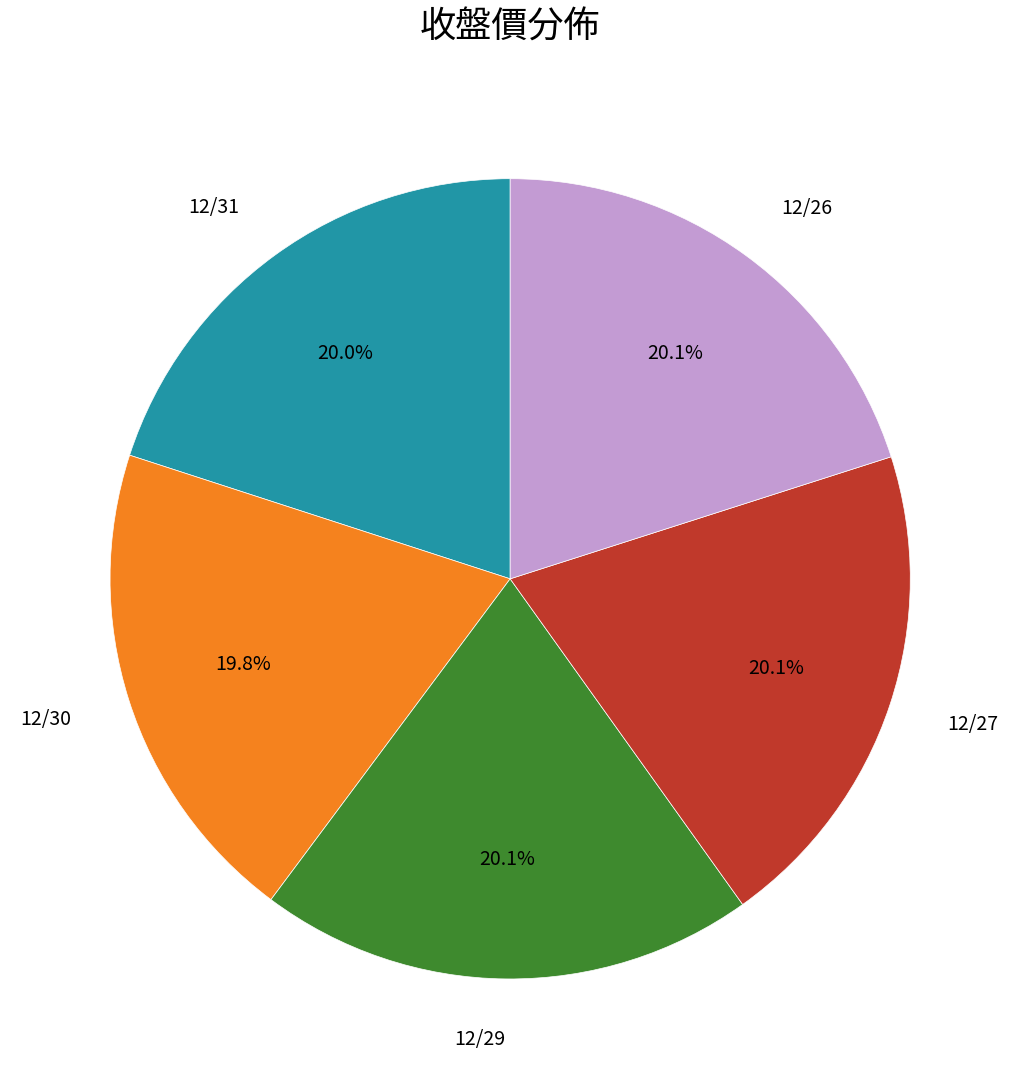

How many segments does this pie chart have?

5